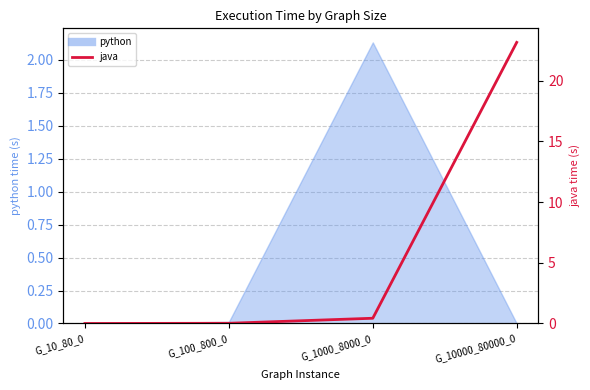

List the labels in order of value, smallest first.

G_10_80_0, G_100_800_0, G_1000_8000_0, G_10000_80000_0